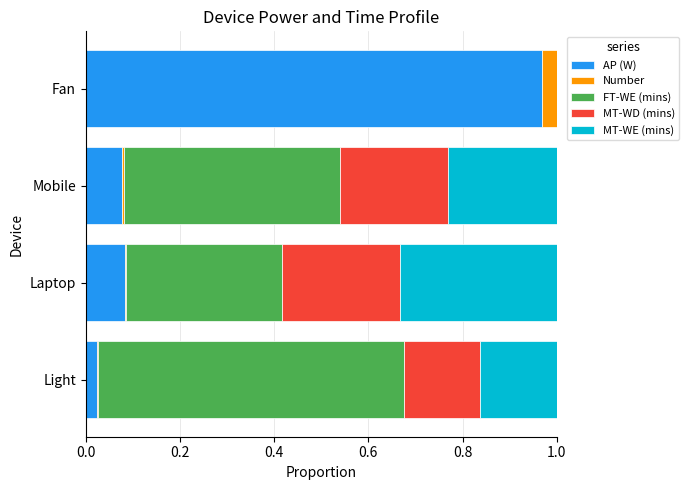

At which label does AP (W) reach its peak?

Fan